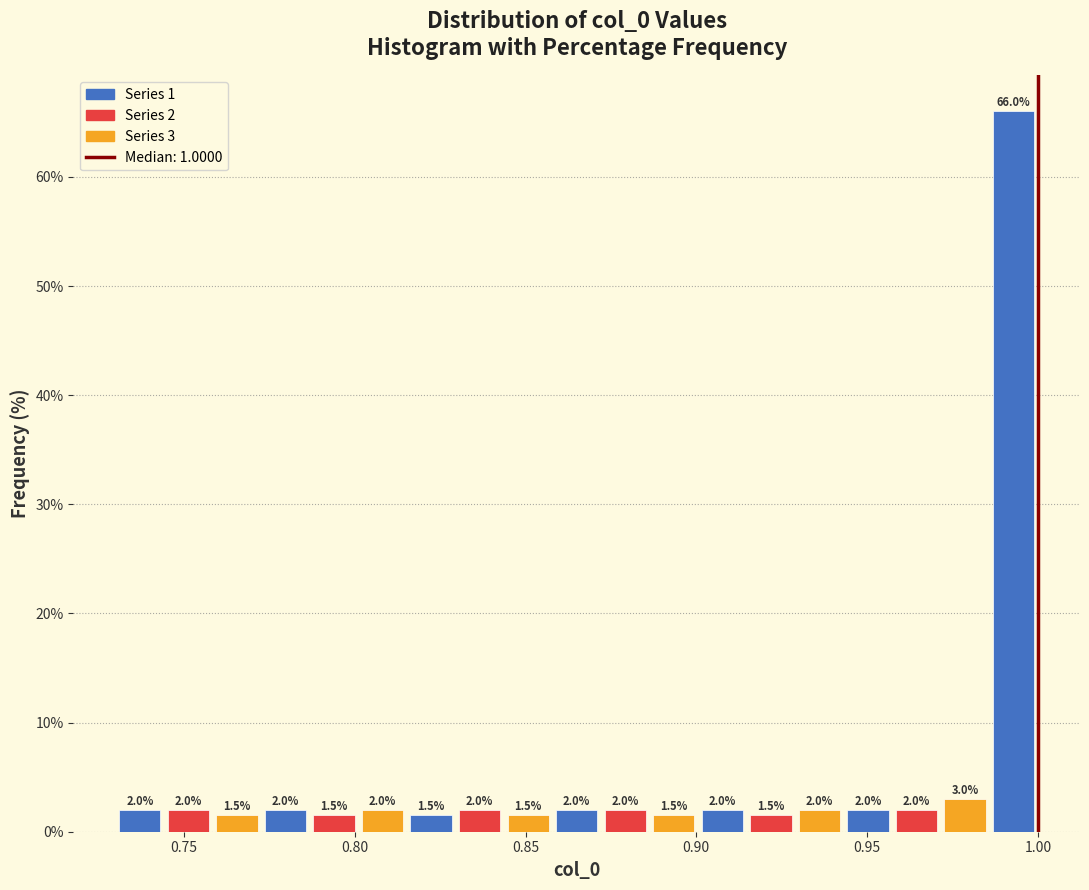

Around what value on the x-axis is the tallest bar? Give the approximate position of its centre, as read against the axis.

0.995